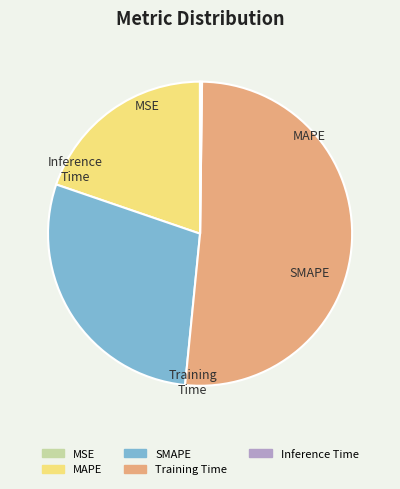

Which category has the smallest portion of the pie?

MSE